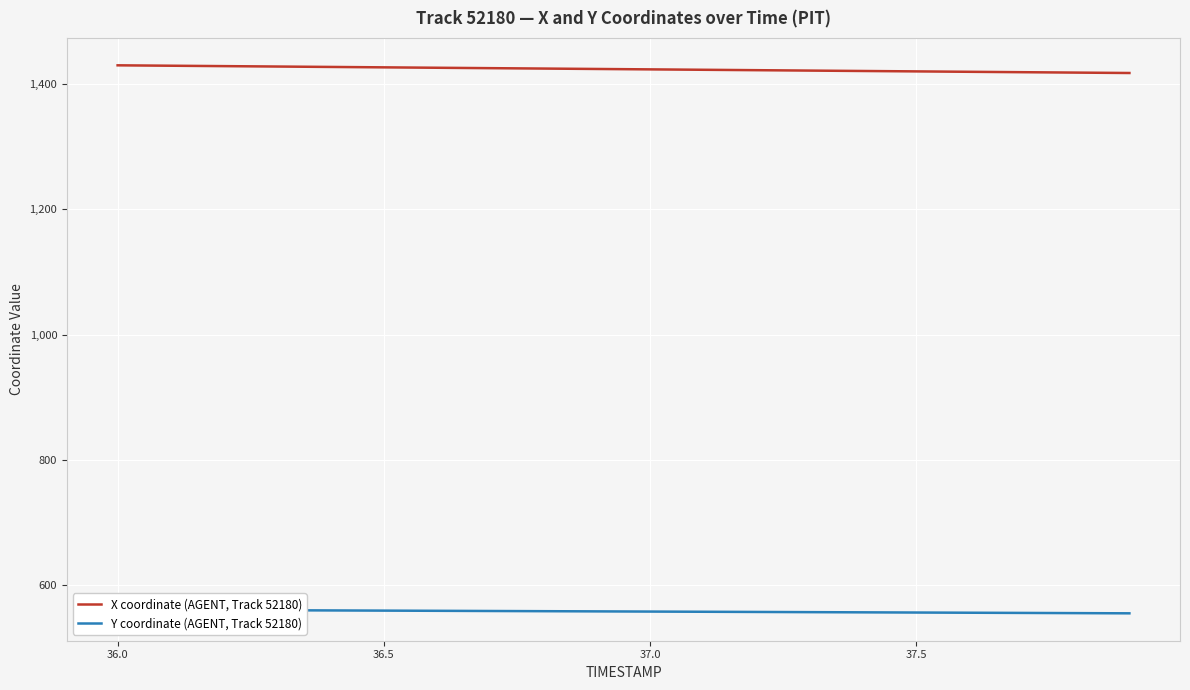

What is the lowest value of the X coordinate (AGENT, Track 52180) series?

1417.7